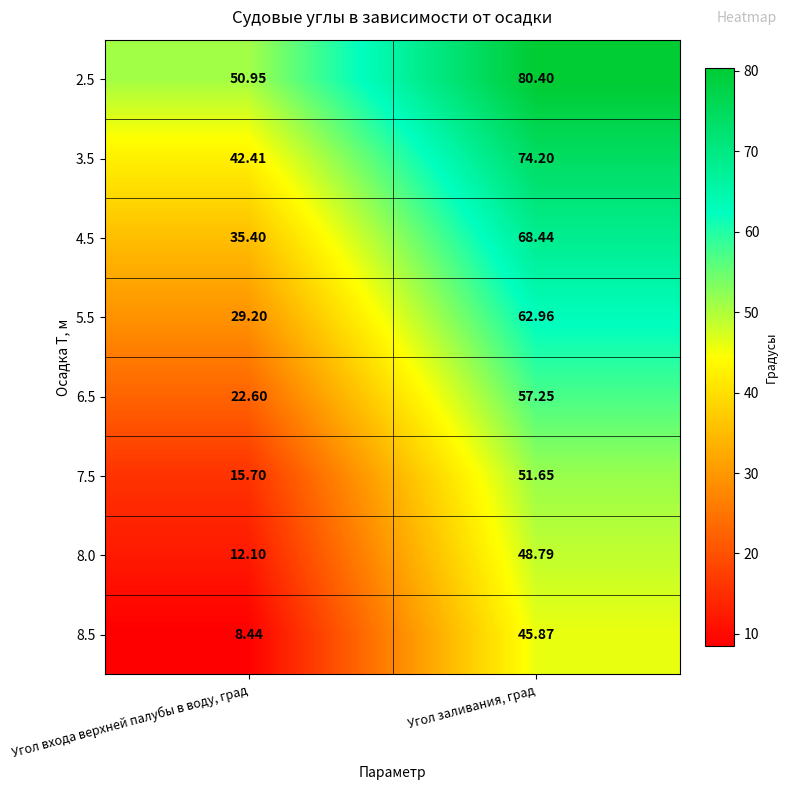

Rank the series by their maximum value, from lowest to highest.

8.5, 8.0, 7.5, 6.5, 5.5, 4.5, 3.5, 2.5